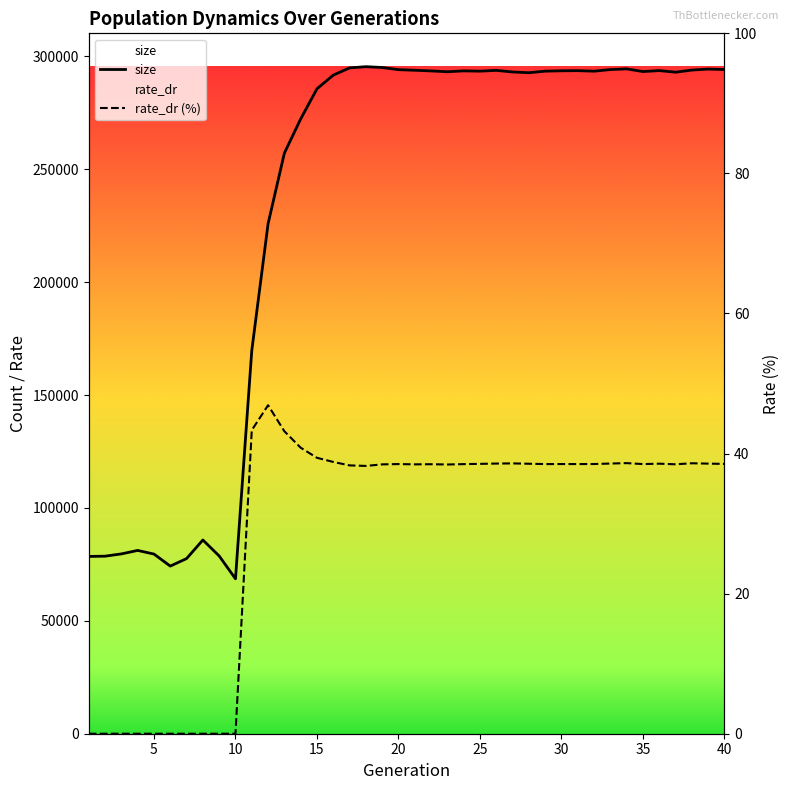

List the series in order of their overall mean, highest first.

size, rate_dr (%)